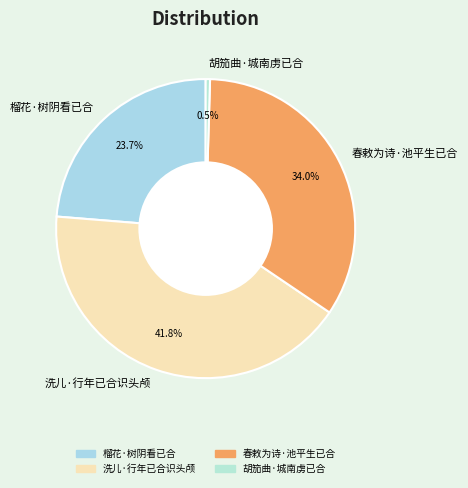

What percentage do 春敕为诗·池平生已合 and 榴花·树阴看已合 together represent?

57.7%